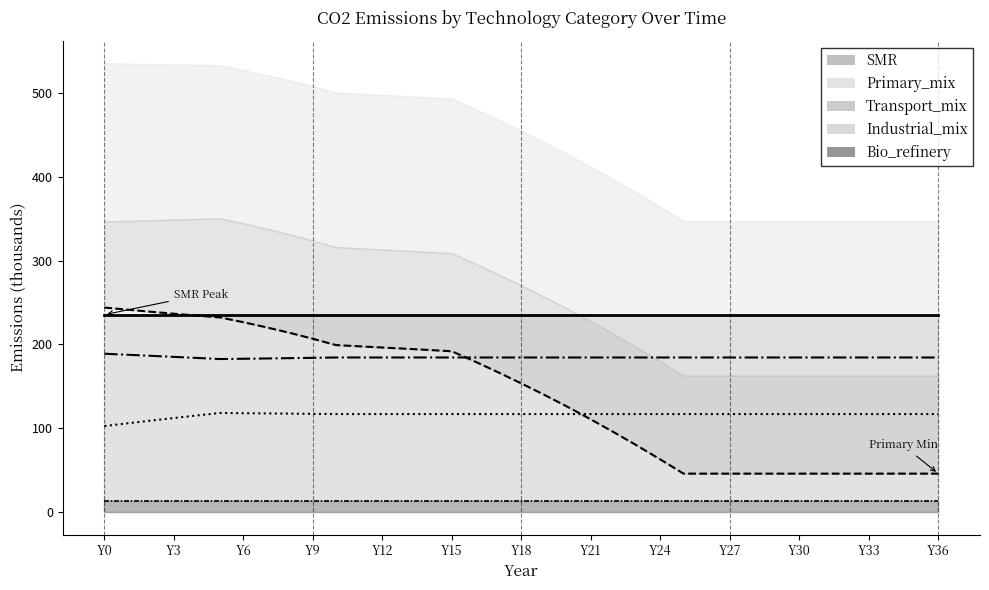

True or false: Primary_mix has more than 1 interior local peaks.

False